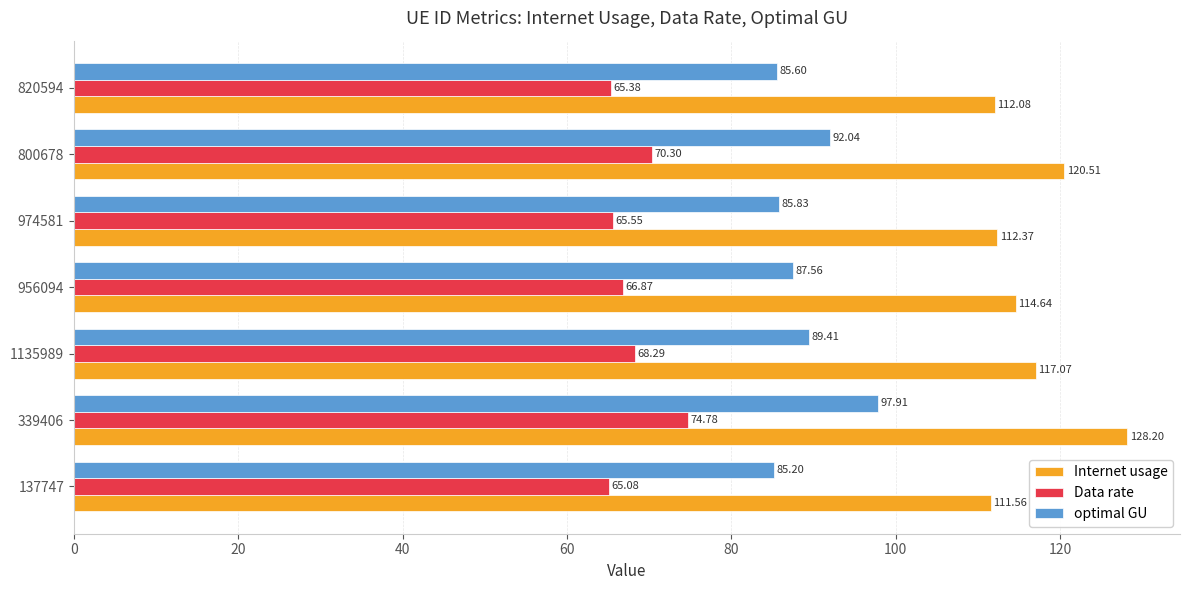

Which series has the largest total across all categories?

Internet usage